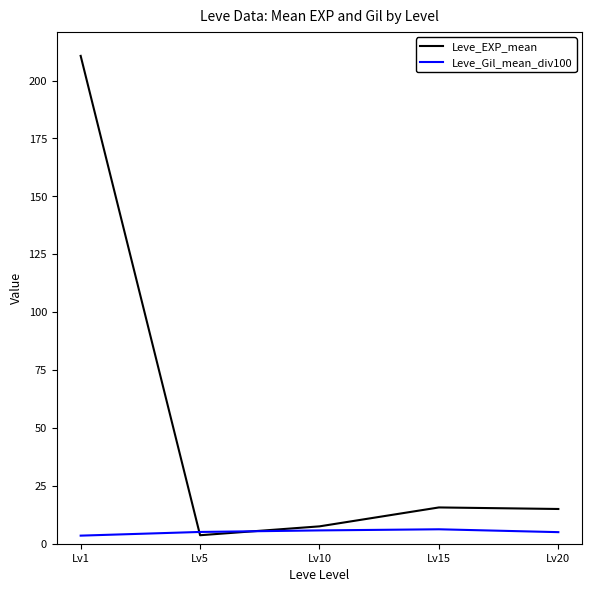

What is the sum of all Leve_Gil_mean_div100 values?

25.6